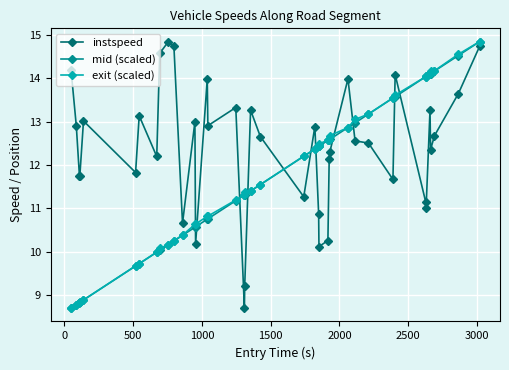

At how many categories does at least one series exceed 9?

40